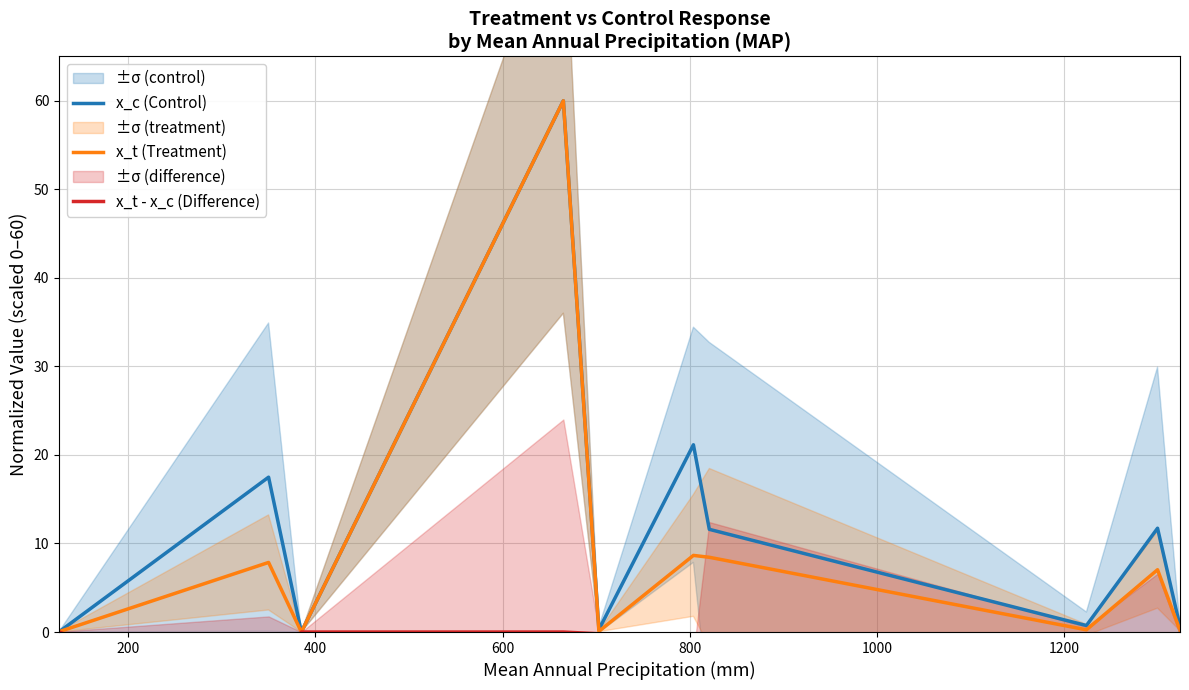

What is the highest value of the x_c (Control) series?

60.0